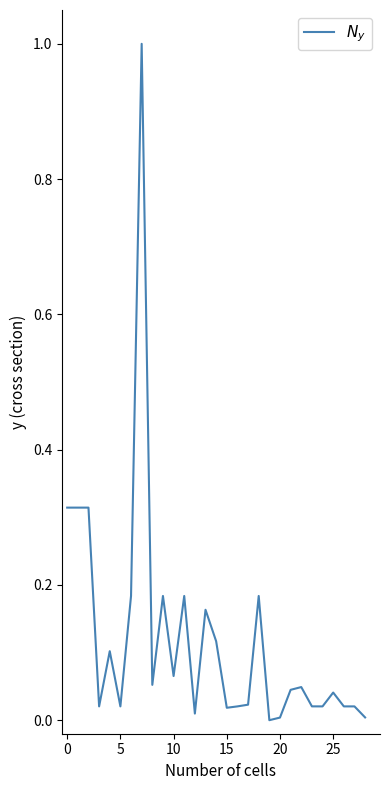

What is the greatest value displayed?

1.0